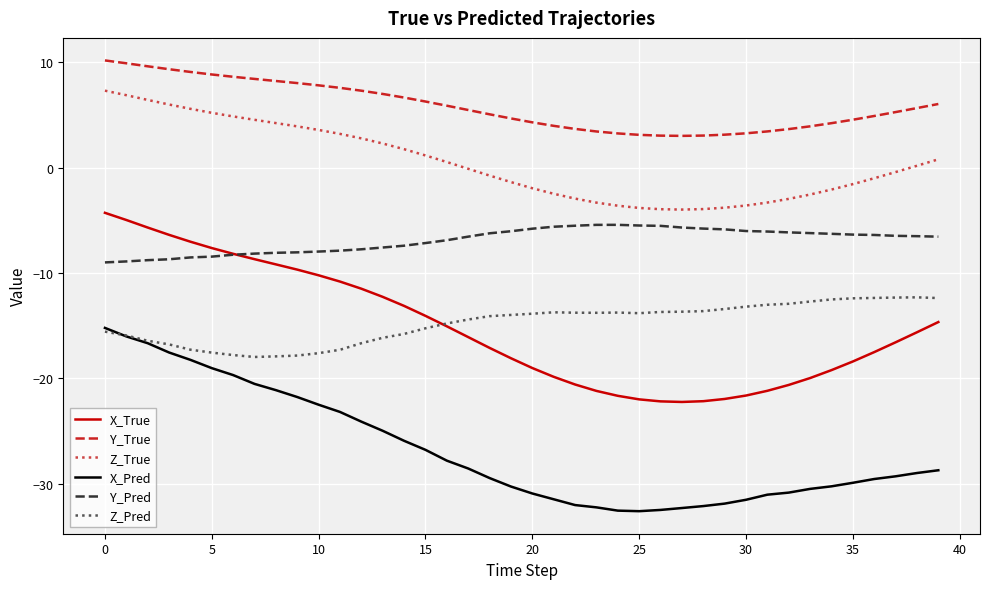

True or false: Z_True and X_Pred intersect in this chart.

False